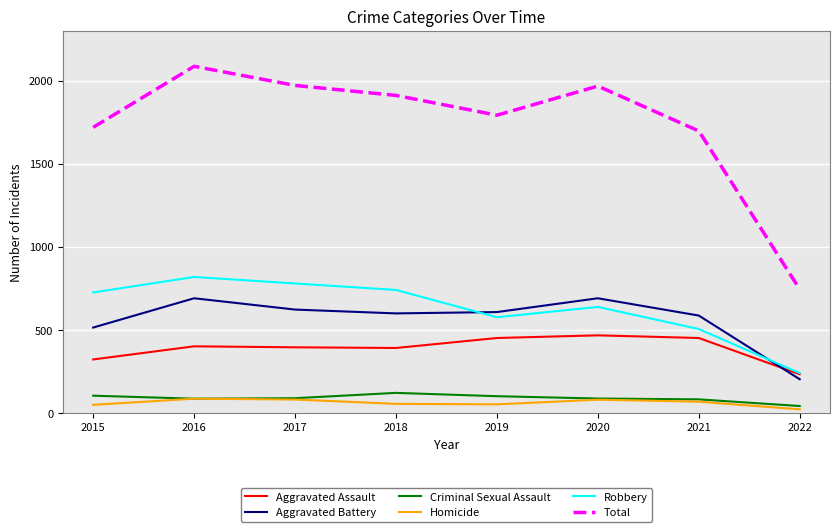

Is it true that Robbery equals 780 at 2017?

True